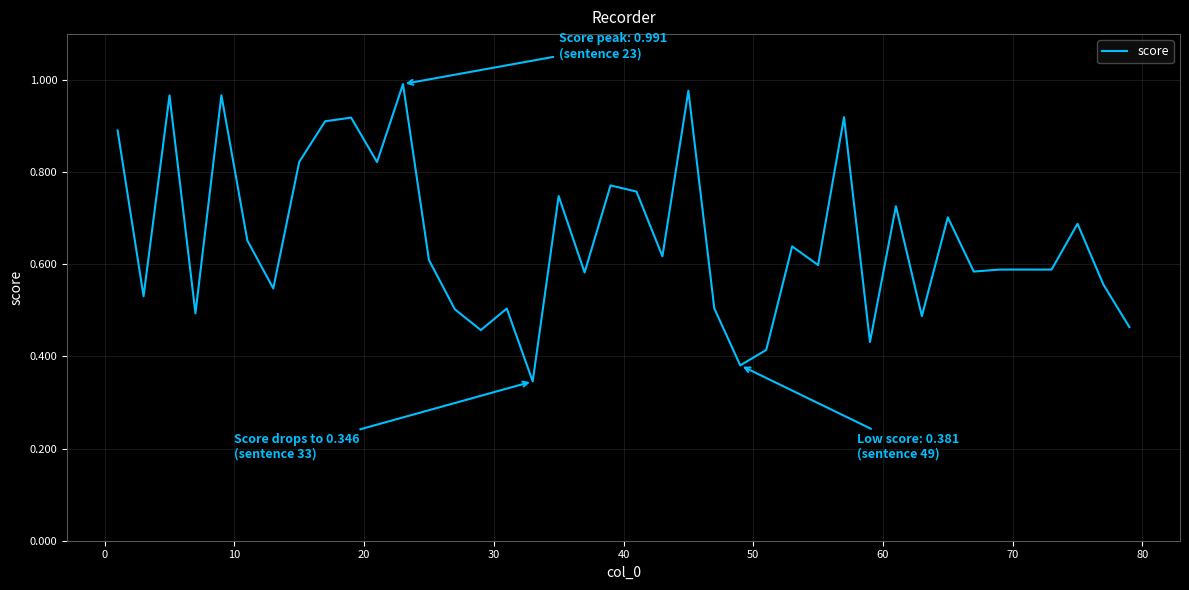

Does the chart have visible grid lines?

Yes